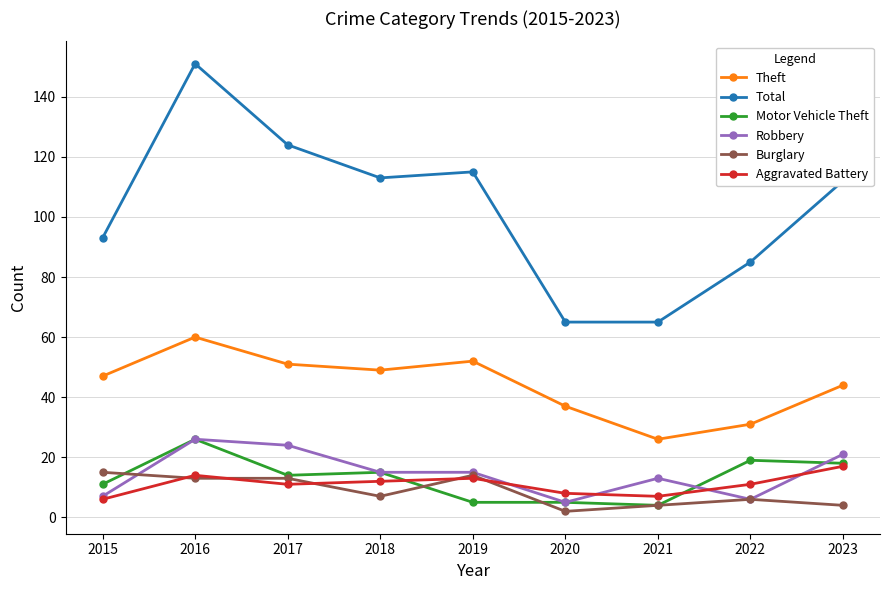

What are all the series names shown in the legend?

Theft, Total, Motor Vehicle Theft, Robbery, Burglary, Aggravated Battery